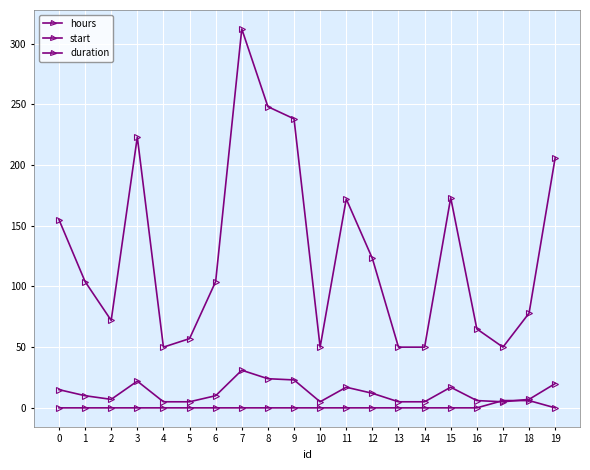

What is the value of the duration point at the 13th from the left?

12